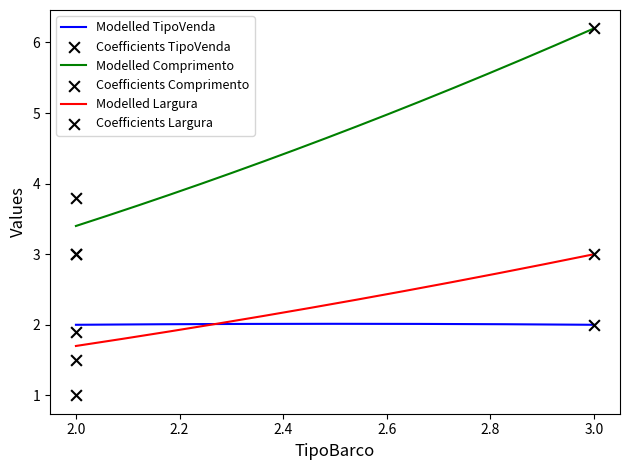

At how many categories does at least one series exceed 3?

2